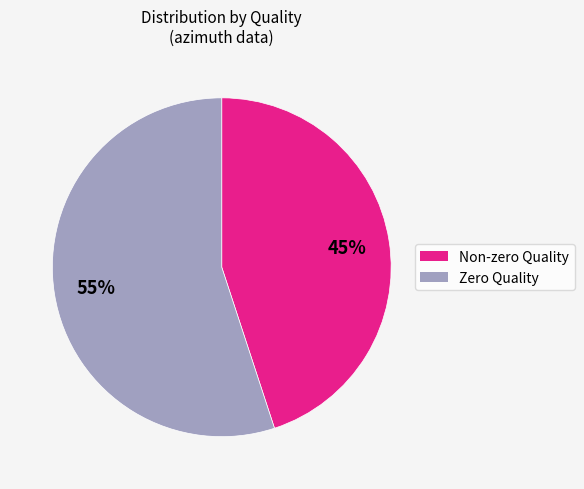

To the nearest percent, what is the difference between the largest and smallest slice percentages?

10%